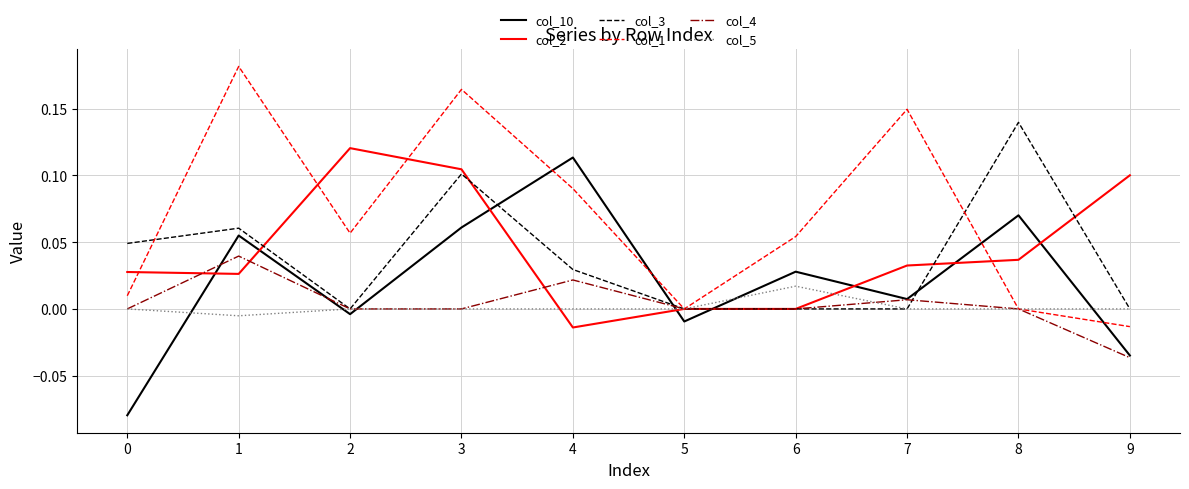

The col_2 series shows 0.1 at 3. True or false?

True